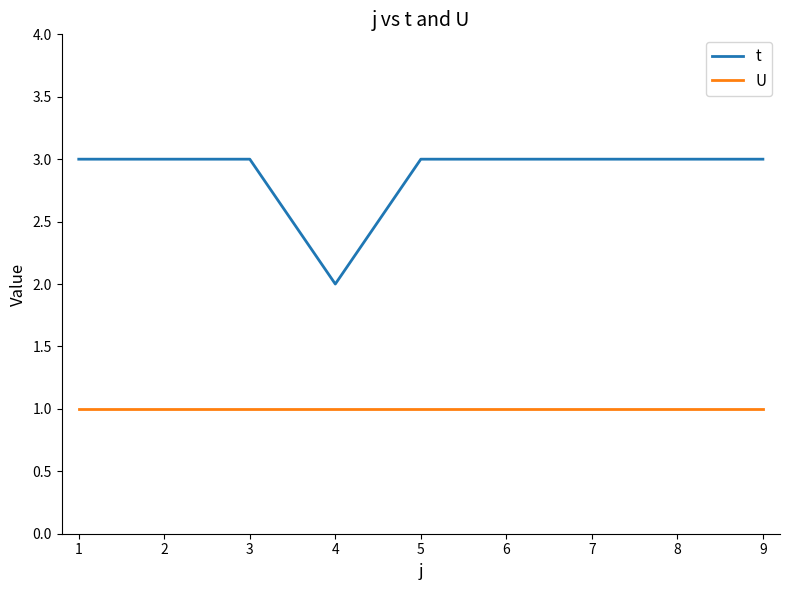

List the series in order of their overall mean, highest first.

t, U